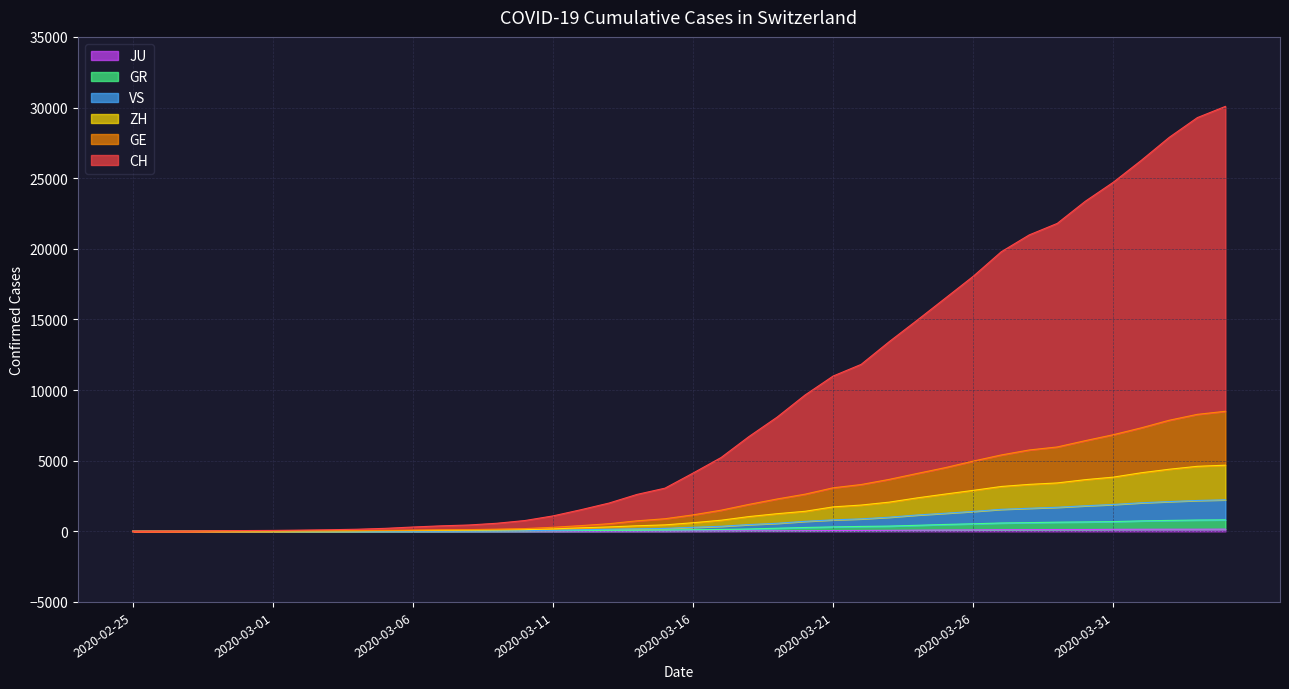

Reading right to left, transcribe all the data shown in this chart.

CH: 2020-04-04=30079	2020-04-03=29286	2020-04-02=27894	2020-04-01=26261	2020-03-31=24710	2020-03-30=23364	2020-03-29=21798	2020-03-28=20983	2020-03-27=19788	2020-03-26=18051	2020-03-25=16496	2020-03-24=14945	2020-03-23=13421	2020-03-22=11817	2020-03-21=10991	2020-03-20=9651	2020-03-19=8081	2020-03-18=6714	2020-03-17=5221	2020-03-16=4122	2020-03-15=3055	2020-03-14=2611	2020-03-13=1999	2020-03-12=1528	2020-03-11=1090	2020-03-10=763	2020-03-09=570	2020-03-08=447	2020-03-07=386	2020-03-06=304	2020-03-05=208	2020-03-04=146	2020-03-03=110	2020-03-02=84	2020-03-01=62	2020-02-29=53	2020-02-28=35	2020-02-27=14	2020-02-26=7	2020-02-25=0
GE: 2020-04-04=8496	2020-04-03=8279	2020-04-02=7864	2020-04-01=7325	2020-03-31=6838	2020-03-30=6417	2020-03-29=5971	2020-03-28=5758	2020-03-27=5404	2020-03-26=4970	2020-03-25=4506	2020-03-24=4095	2020-03-23=3675	2020-03-22=3311	2020-03-21=3079	2020-03-20=2629	2020-03-19=2287	2020-03-18=1907	2020-03-17=1494	2020-03-16=1163	2020-03-15=890	2020-03-14=741	2020-03-13=536	2020-03-12=403	2020-03-11=283	2020-03-10=193	2020-03-09=151	2020-03-08=120	2020-03-07=106	2020-03-06=85	2020-03-05=66	2020-03-04=49	2020-03-03=41	2020-03-02=34	2020-03-01=26	2020-02-29=23	2020-02-28=15	2020-02-27=6	2020-02-26=3	2020-02-25=0
ZH: 2020-04-04=4680	2020-04-03=4601	2020-04-02=4395	2020-04-01=4145	2020-03-31=3835	2020-03-30=3656	2020-03-29=3424	2020-03-28=3322	2020-03-27=3173	2020-03-26=2897	2020-03-25=2636	2020-03-24=2366	2020-03-23=2064	2020-03-22=1858	2020-03-21=1729	2020-03-20=1417	2020-03-19=1246	2020-03-18=1044	2020-03-17=784	2020-03-16=607	2020-03-15=455	2020-03-14=390	2020-03-13=309	2020-03-12=248	2020-03-11=169	2020-03-10=113	2020-03-09=91	2020-03-08=75	2020-03-07=63	2020-03-06=55	2020-03-05=46	2020-03-04=33	2020-03-03=27	2020-03-02=23	2020-03-01=16	2020-02-29=14	2020-02-28=10	2020-02-27=5	2020-02-26=2	2020-02-25=0
GR: 2020-04-04=811	2020-04-03=798	2020-04-02=771	2020-04-01=737	2020-03-31=687	2020-03-30=663	2020-03-29=646	2020-03-28=614	2020-03-27=588	2020-03-26=533	2020-03-25=485	2020-03-24=425	2020-03-23=369	2020-03-22=345	2020-03-21=312	2020-03-20=270	2020-03-19=218	2020-03-18=164	2020-03-17=130	2020-03-16=109	2020-03-15=90	2020-03-14=74	2020-03-13=70	2020-03-12=55	2020-03-11=38	2020-03-10=29	2020-03-09=25	2020-03-08=23	2020-03-07=22	2020-03-06=20	2020-03-05=18	2020-03-04=14	2020-03-03=11	2020-03-02=10	2020-03-01=7	2020-02-29=7	2020-02-28=7	2020-02-27=3	2020-02-26=2	2020-02-25=0
VS: 2020-04-04=2229	2020-04-03=2183	2020-04-02=2105	2020-04-01=2019	2020-03-31=1898	2020-03-30=1807	2020-03-29=1701	2020-03-28=1631	2020-03-27=1556	2020-03-26=1407	2020-03-25=1278	2020-03-24=1153	2020-03-23=997	2020-03-22=880	2020-03-21=810	2020-03-20=706	2020-03-19=567	2020-03-18=476	2020-03-17=355	2020-03-16=281	2020-03-15=205	2020-03-14=172	2020-03-13=146	2020-03-12=108	2020-03-11=68	2020-03-10=51	2020-03-09=42	2020-03-08=35	2020-03-07=29	2020-03-06=26	2020-03-05=23	2020-03-04=18	2020-03-03=14	2020-03-02=13	2020-03-01=9	2020-02-29=8	2020-02-28=8	2020-02-27=3	2020-02-26=2	2020-02-25=0
JU: 2020-04-04=154	2020-04-03=149	2020-04-02=149	2020-04-01=145	2020-03-31=140	2020-03-30=128	2020-03-29=127	2020-03-28=119	2020-03-27=114	2020-03-26=100	2020-03-25=92	2020-03-24=82	2020-03-23=69	2020-03-22=61	2020-03-21=54	2020-03-20=44	2020-03-19=36	2020-03-18=36	2020-03-17=29	2020-03-16=25	2020-03-15=19	2020-03-14=18	2020-03-13=17	2020-03-12=12	2020-03-11=7	2020-03-10=7	2020-03-09=7	2020-03-08=5	2020-03-07=5	2020-03-06=4	2020-03-05=4	2020-03-04=2	2020-03-03=2	2020-03-02=1	2020-03-01=1	2020-02-29=1	2020-02-28=1	2020-02-27=1	2020-02-26=0	2020-02-25=0